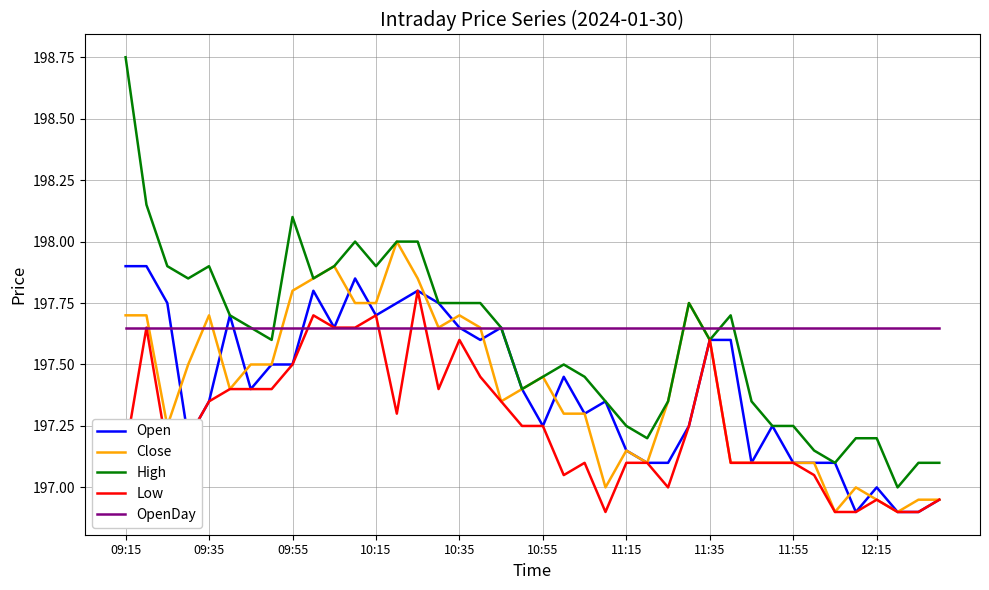

List the series in order of their peak value, highest first.

High, Close, Open, Low, OpenDay